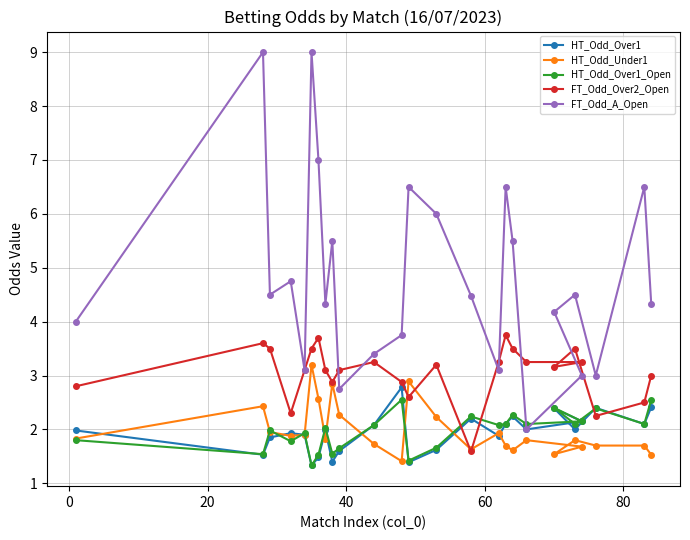

True or false: FT_Odd_A_Open and HT_Odd_Over1 intersect in this chart.

False